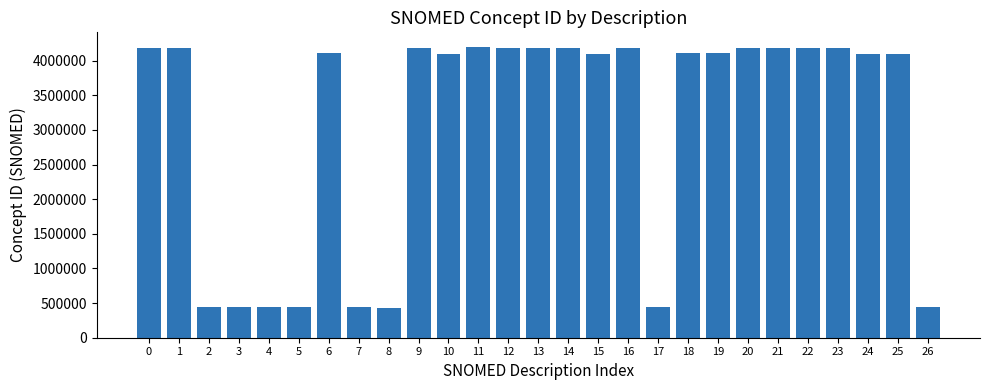

Are the bars grouped side by side (vs. stacked)?

No